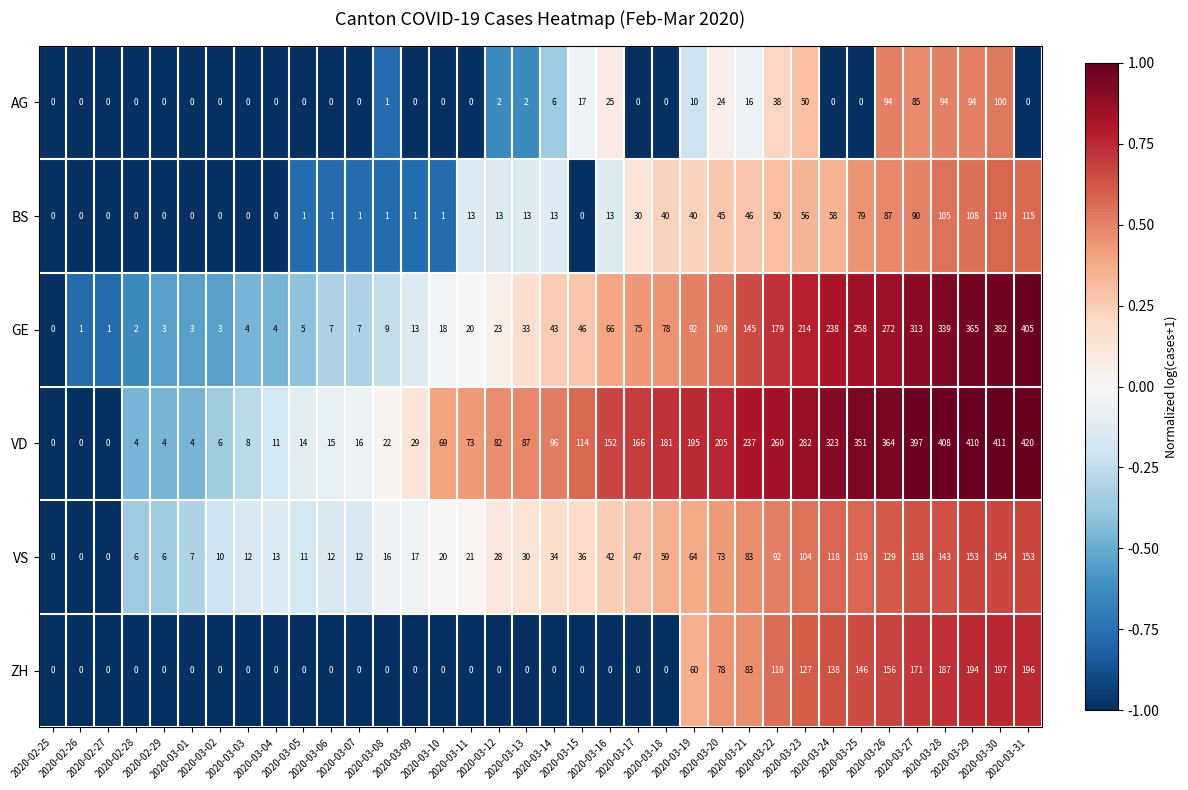

Which series has the widest spread of values?

VD